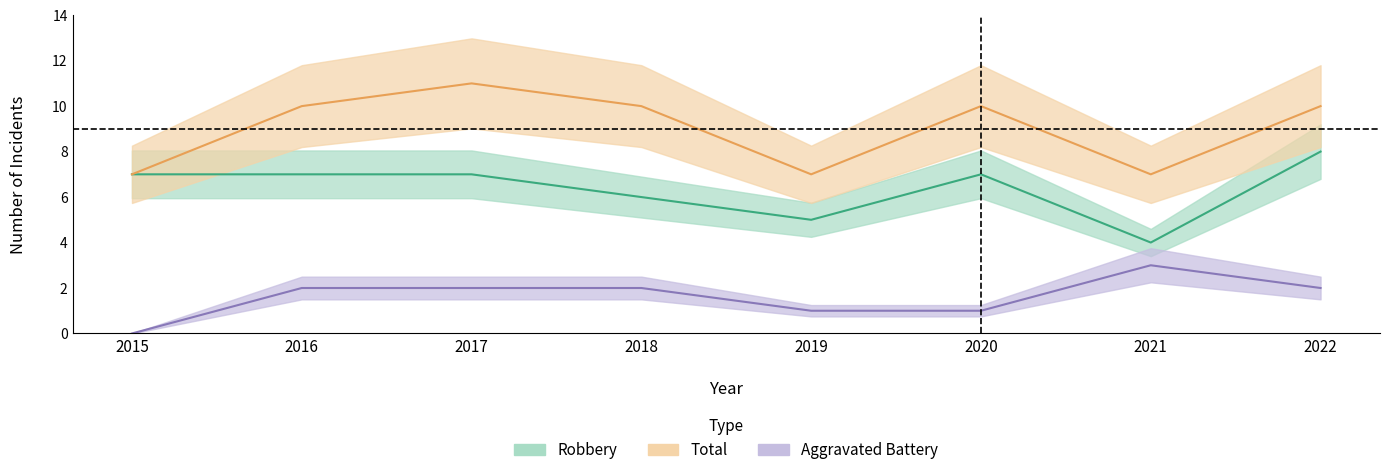

Does the chart have visible grid lines?

No